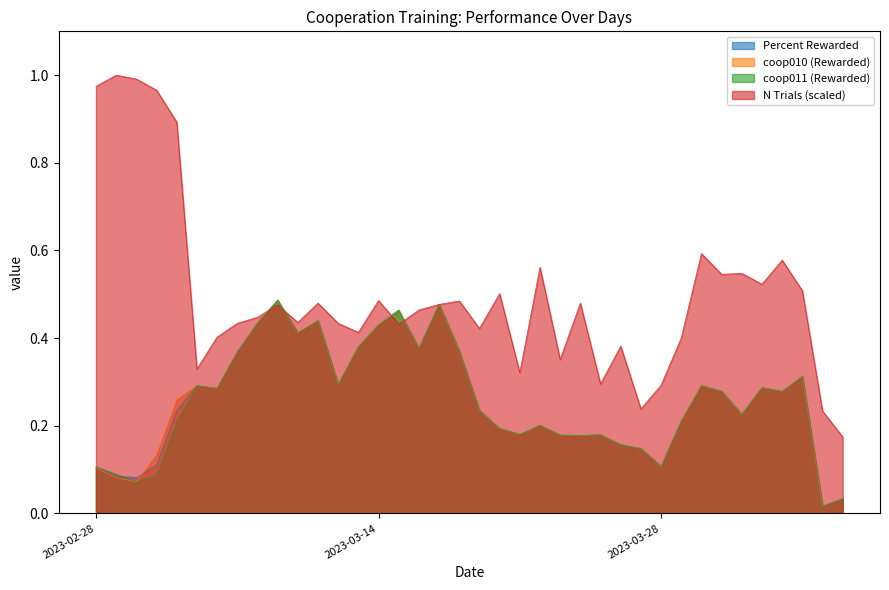

What is the sum of all N Trials (scaled) values?

19.0